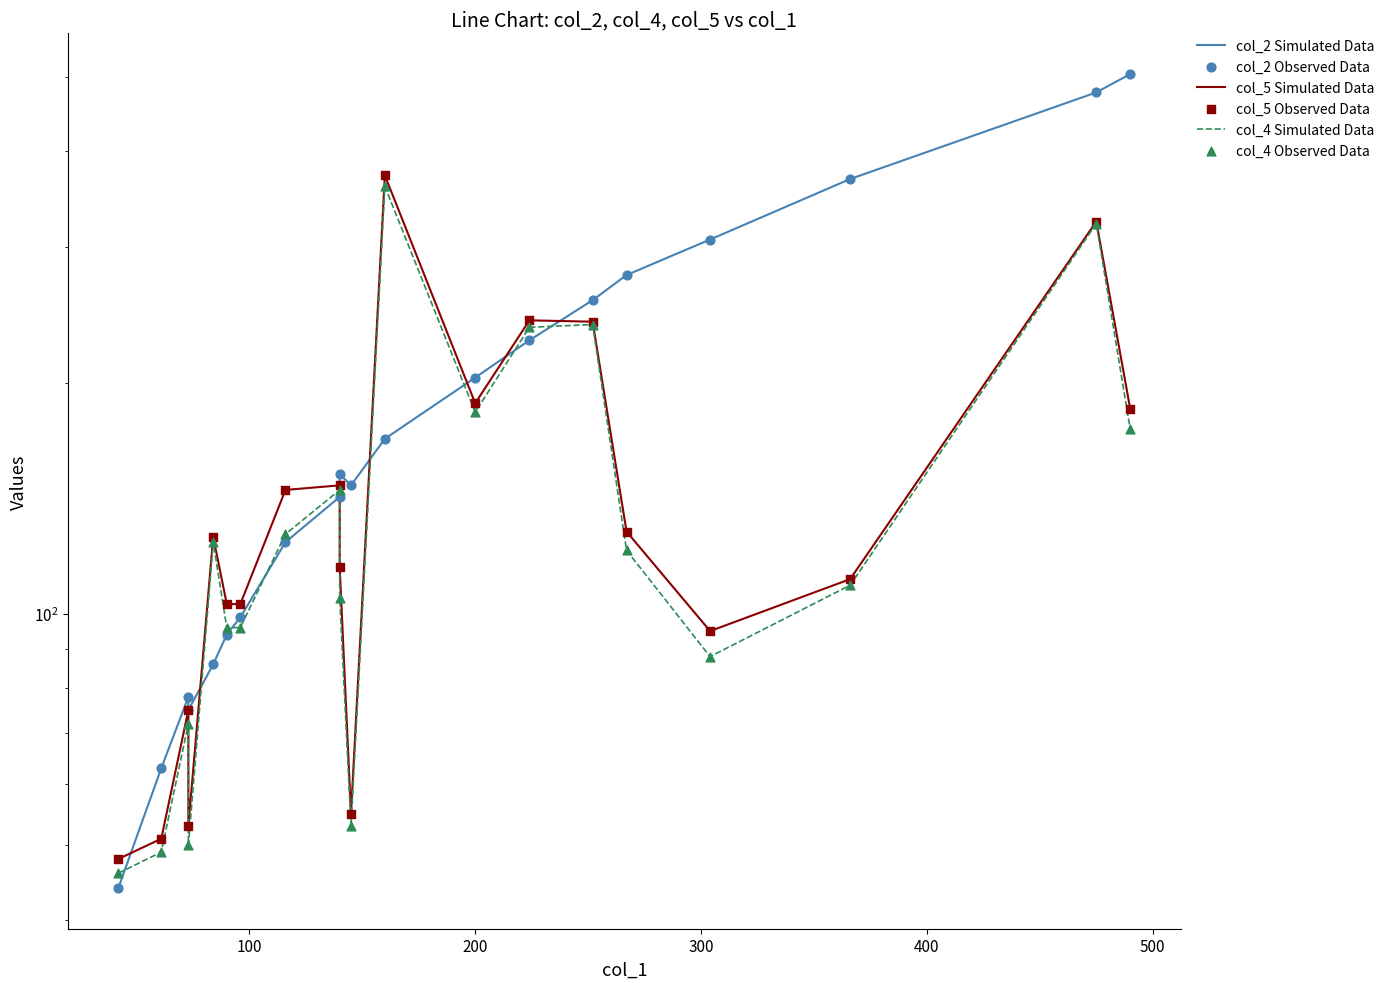

What is the total value across all series at 500?

586